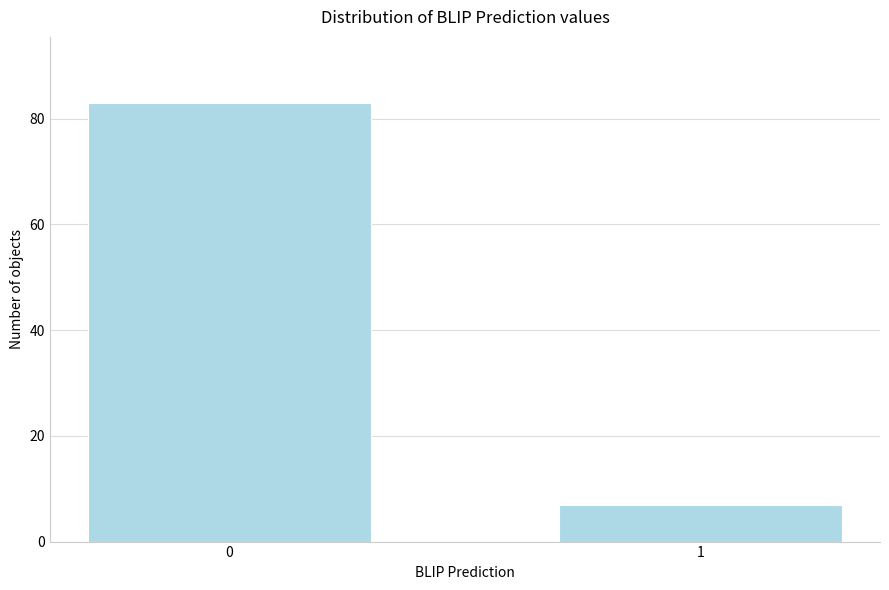

Reading left to right, extract all data points from this chart.

0=83	1=7